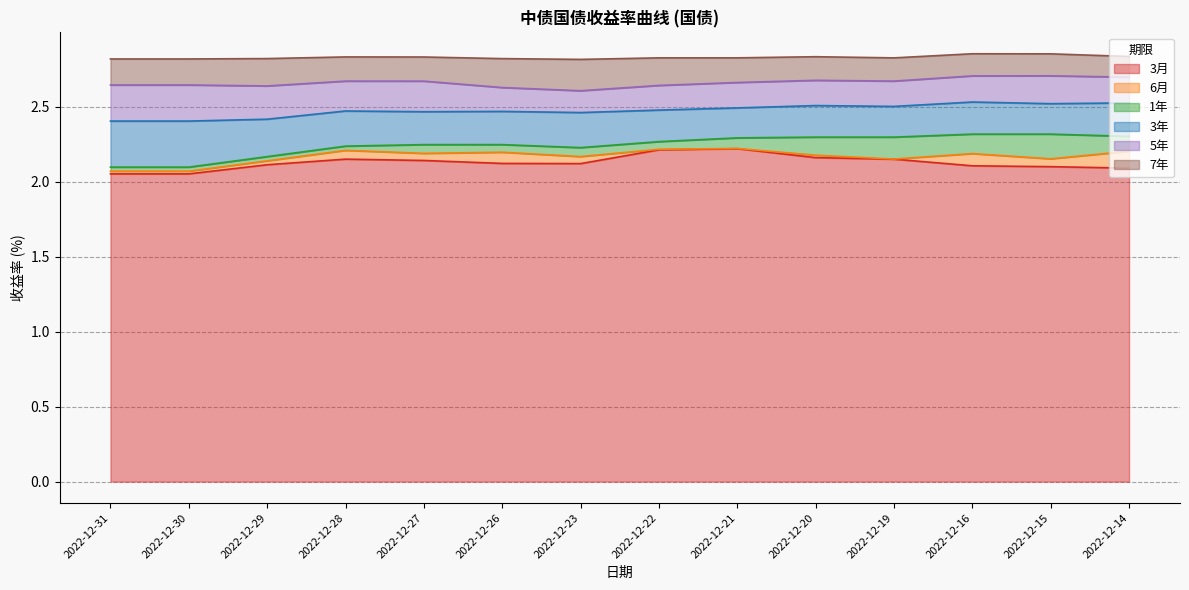

Count the 1年 values in the range 2 to 3.

14